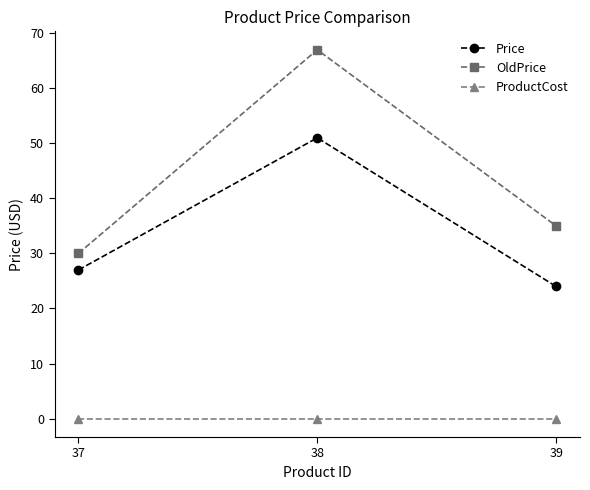

Where does the OldPrice series first go above 35?

38